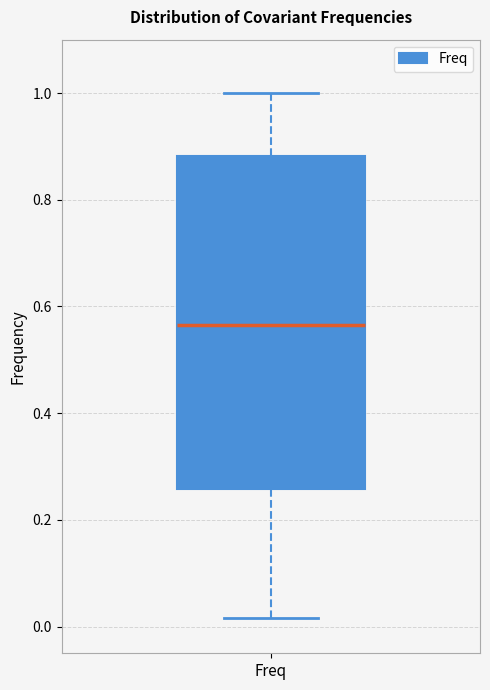

Read this box plot against the y-axis: the position of the median line, the range covered by the box, and the ends of both whiskers. The values are not printed on the chart, so give them approximately, as read against the axis.

median 0.56, box 0.26 to 0.88, whiskers 0.02 to 1.00